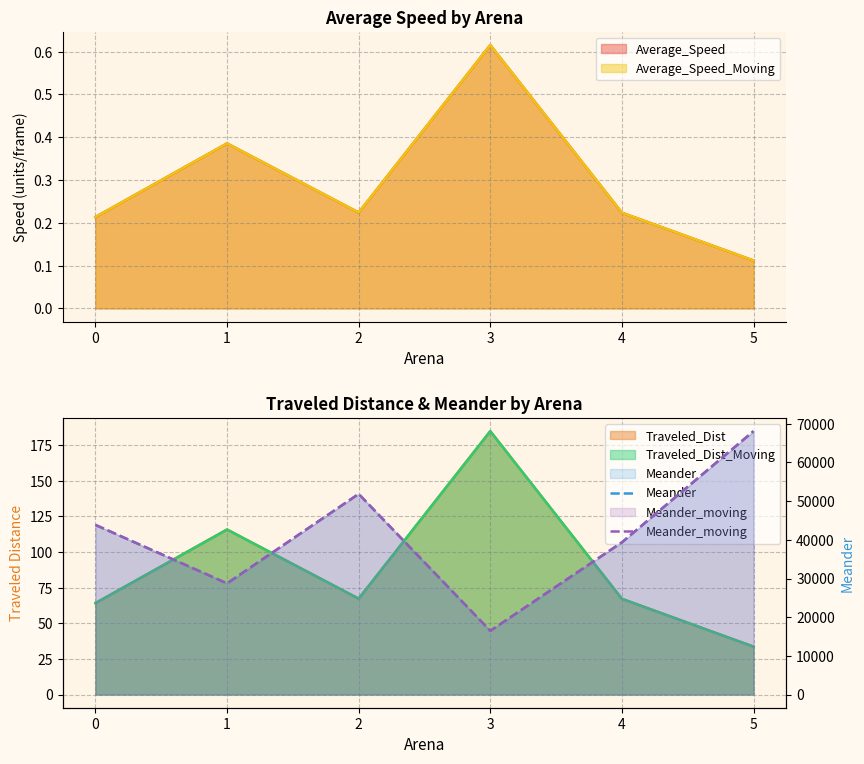

The value of Meander at 1 is 28741.0. True or false?

True